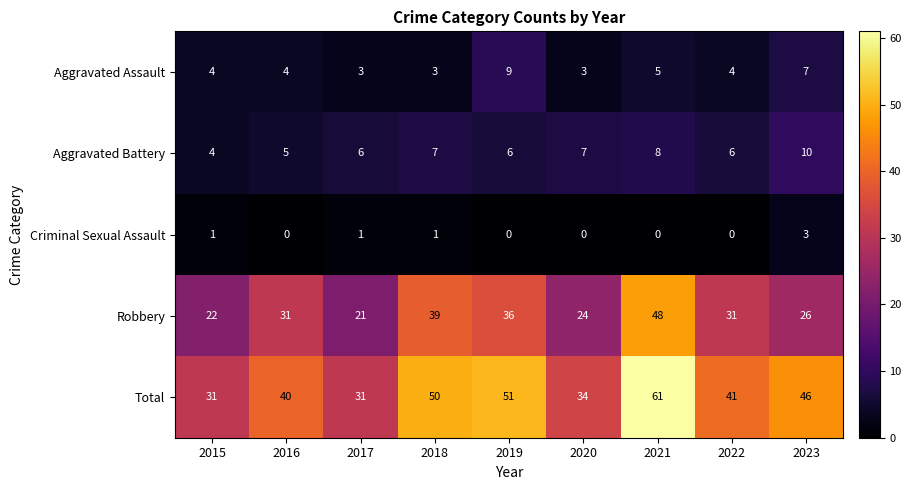

What is the total value across all series at 2022?

82